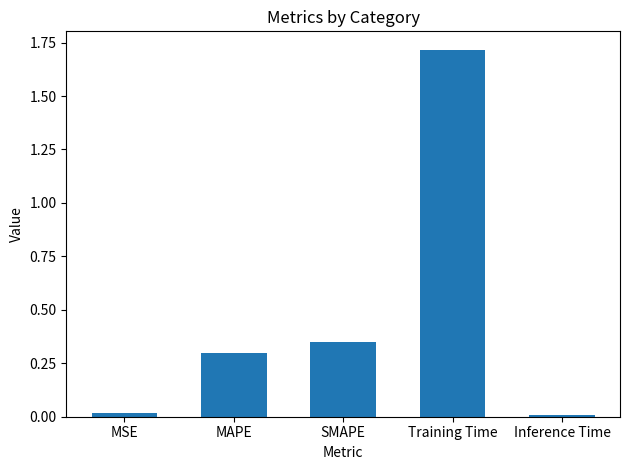

Is it true that the value at MAPE is 0.4?

False